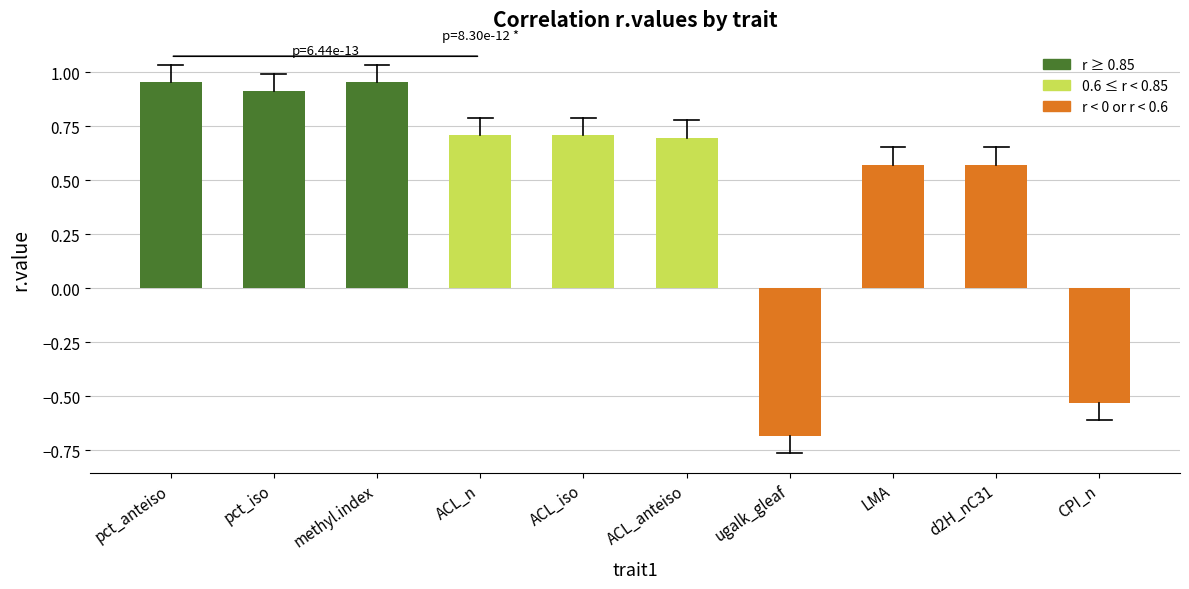

What is the difference between the values at ACL_iso and pct_anteiso?

0.2